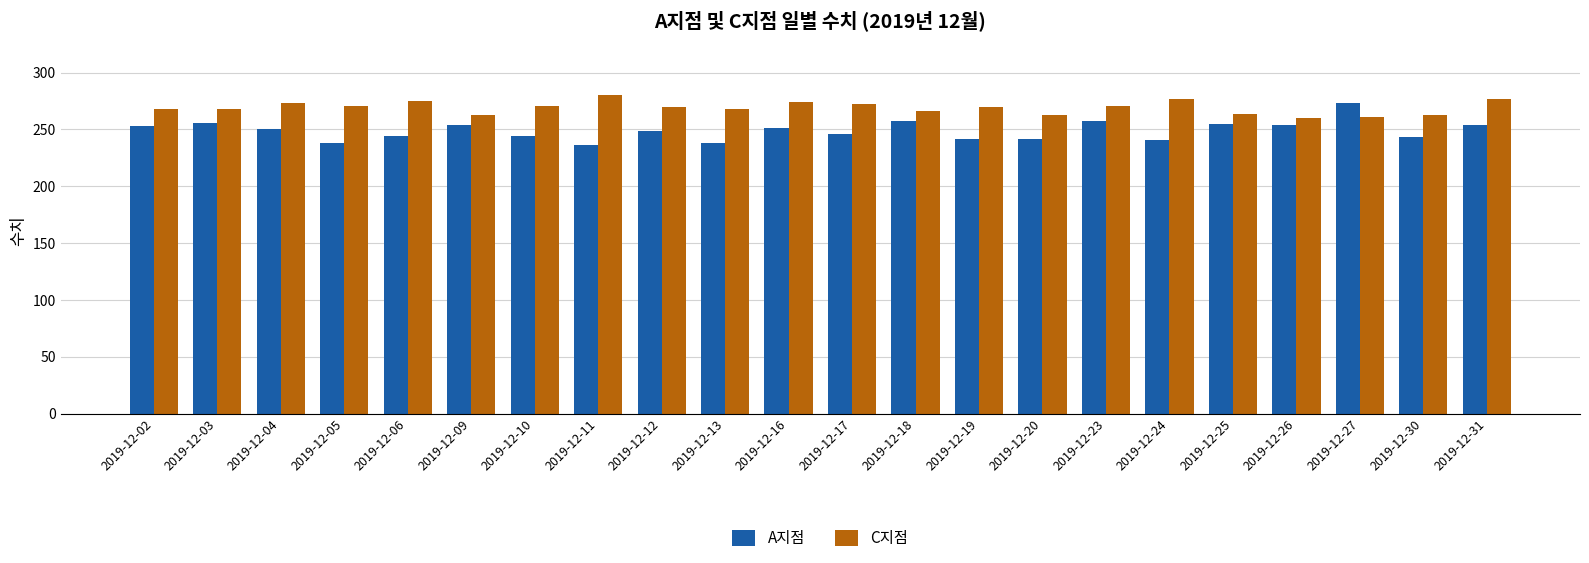

Does the chart contain any negative values?

No